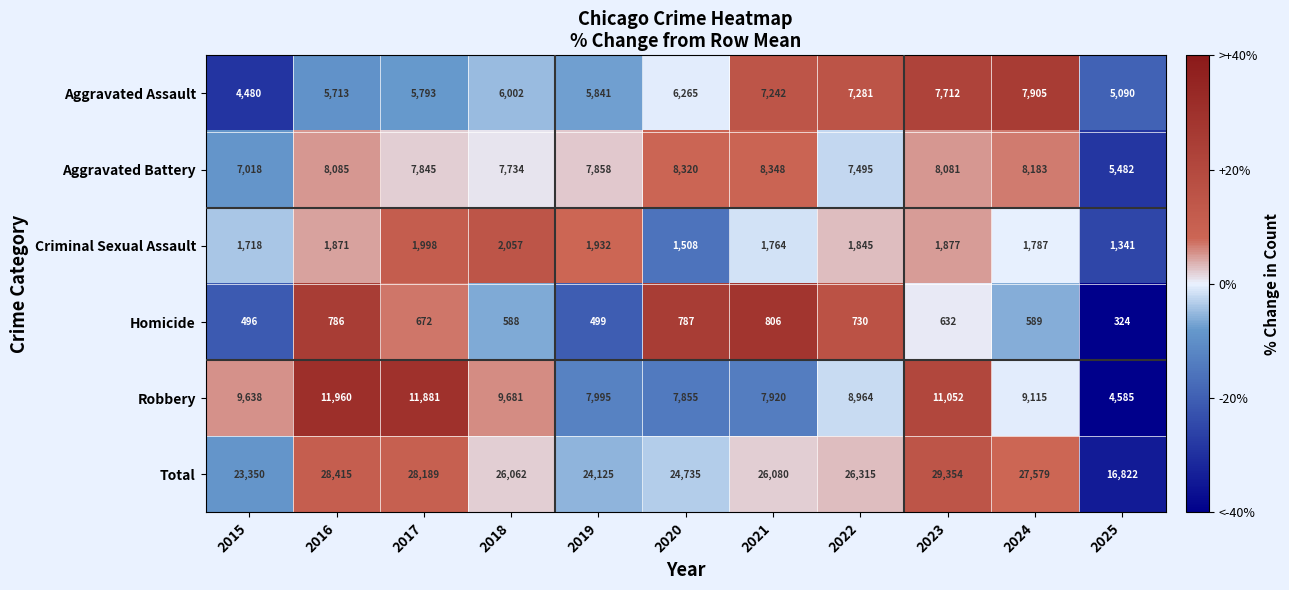

Is it true that Robbery equals 8964 at 2022?

True